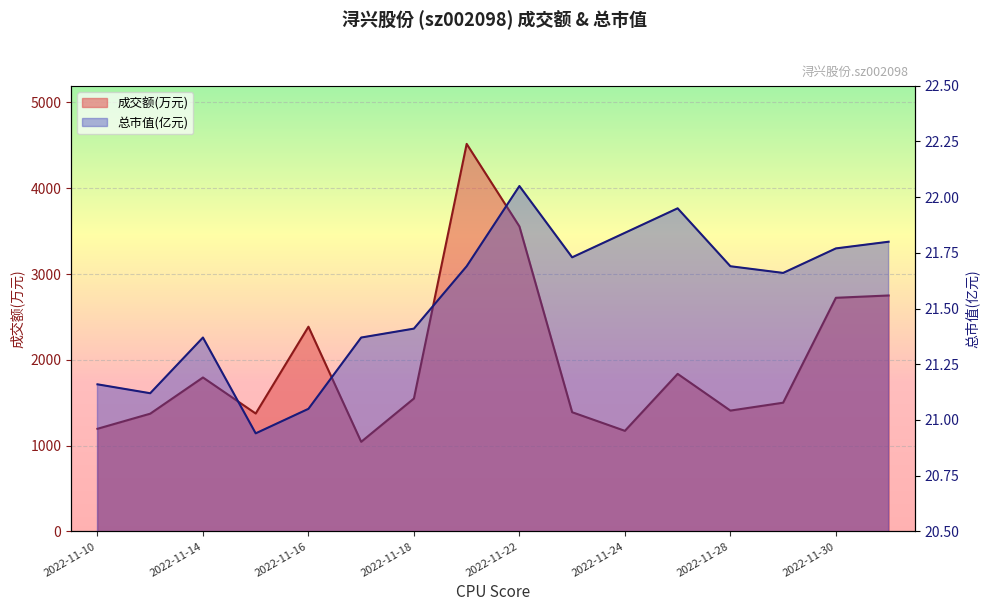

Reading left to right, transcribe all the data shown in this chart.

成交额(万元): 1196.0	1372.0	1794.0	1374.0	2386.0	1044.0	1549.0	4517.0	3555.0	1389.0	1172.0	1836.0	1408.0	1500.0	2723.0	2750.0
总市值(亿元): 21.2	21.1	21.4	20.9	21.1	21.4	21.4	21.7	22.1	21.7	21.8	21.9	21.7	21.7	21.8	21.8